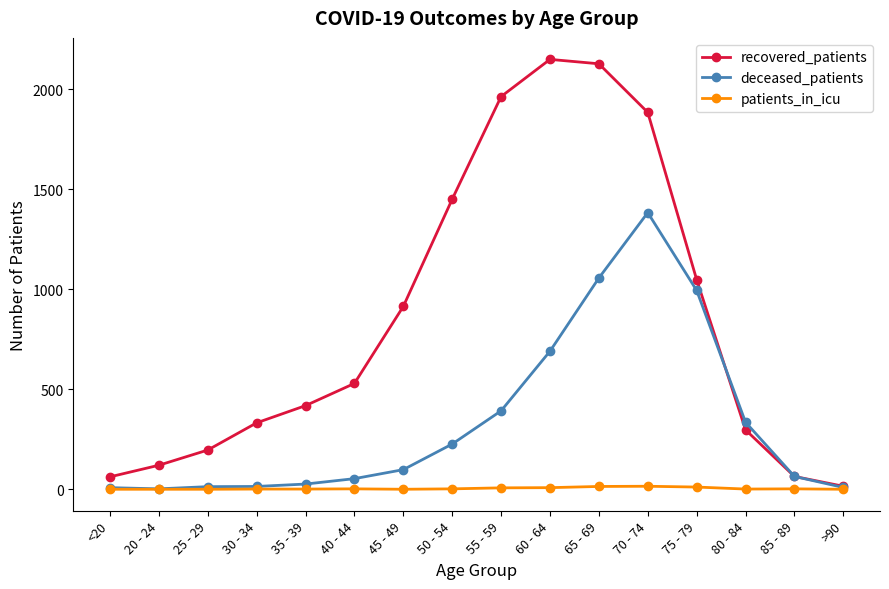

Rank the series by their maximum value, from highest to lowest.

recovered_patients, deceased_patients, patients_in_icu